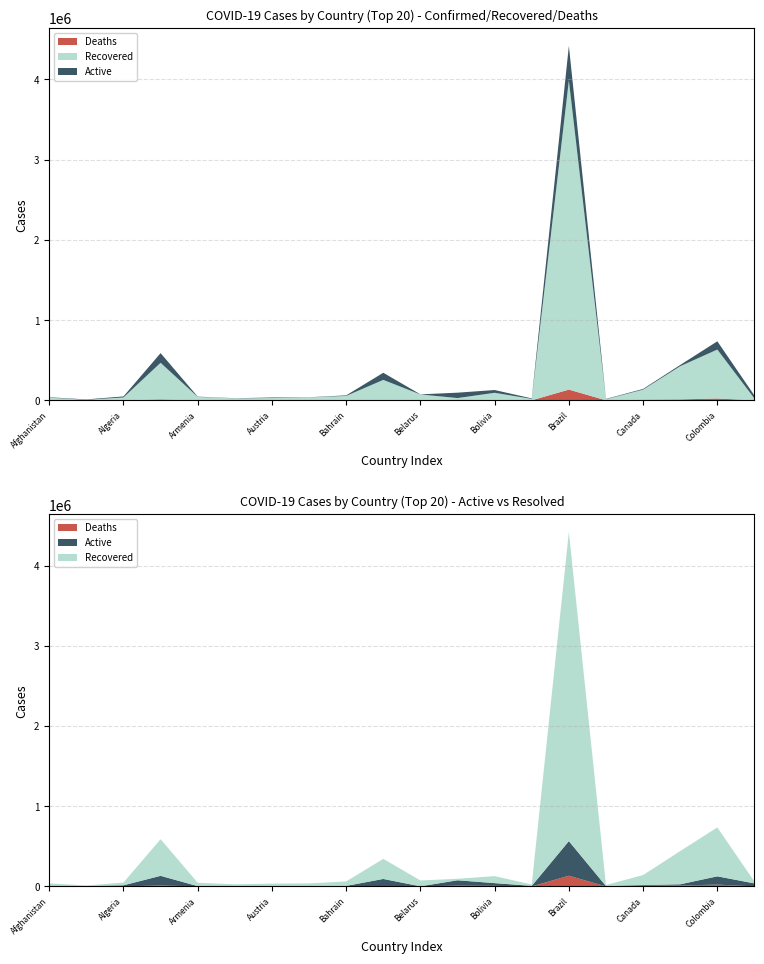

Reading left to right, list all the values displayed in this chart.

Confirmed: 38872	11948	49194	589012	46671	26813	35853	38777	62484	344264	74987	95948	128872	24605	4419083	18390	142554	441150	736377	60818
Recovered: 32505	6788	34675	456347	42231	23790	28044	36289	55444	250412	72967	18810	87031	17219	3853829	13241	124689	413928	610078	22662
Deaths: 1436	347	1654	12229	925	832	758	571	216	4859	771	9935	7478	747	134106	739	9248	12142	23478	666